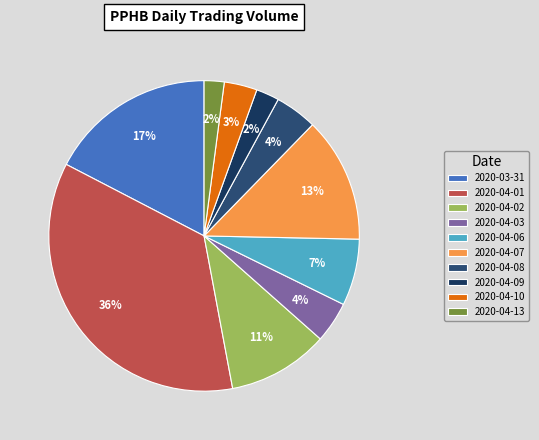

What percentage is NOT represented by 2020-04-06?

93.1%